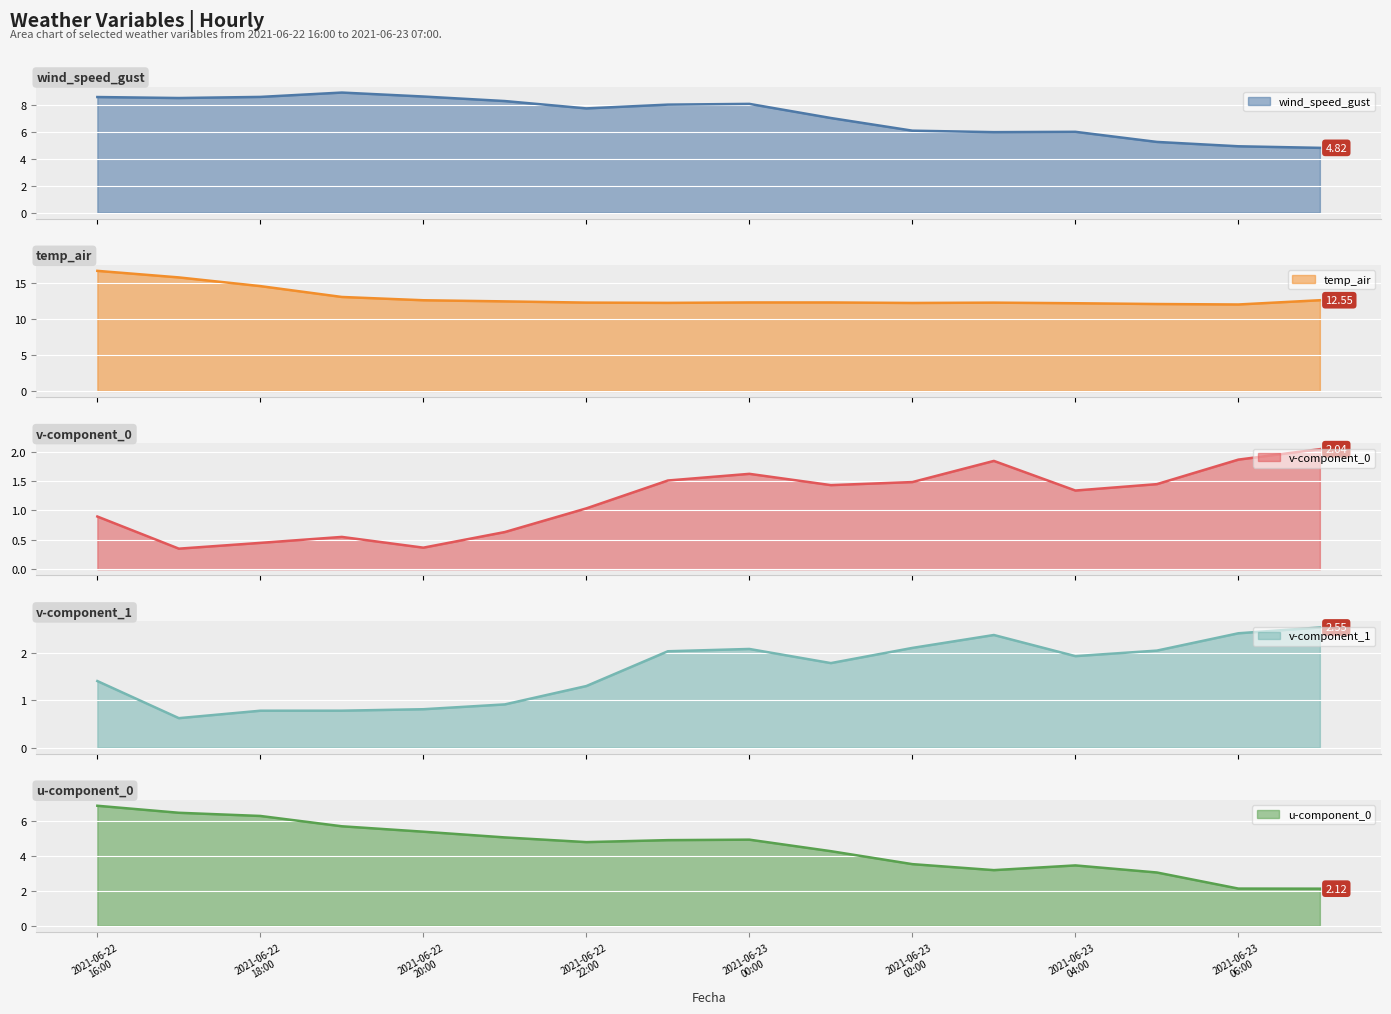

Reading left to right, extract all data points from this chart.

wind_speed_gust: 2021-06-22 16:00=8.6	2021-06-22 17:00=8.5	2021-06-22 18:00=8.6	2021-06-22 19:00=8.9	2021-06-22 20:00=8.6	2021-06-22 21:00=8.3	2021-06-22 22:00=7.8	2021-06-22 23:00=8.0	2021-06-23 00:00=8.1	2021-06-23 01:00=7.0	2021-06-23 02:00=6.1	2021-06-23 03:00=6.0	2021-06-23 04:00=6.0	2021-06-23 05:00=5.3	2021-06-23 06:00=4.9	2021-06-23 07:00=4.8
temp_air: 2021-06-22 16:00=16.6	2021-06-22 17:00=15.7	2021-06-22 18:00=14.5	2021-06-22 19:00=13.0	2021-06-22 20:00=12.5	2021-06-22 21:00=12.4	2021-06-22 22:00=12.2	2021-06-22 23:00=12.2	2021-06-23 00:00=12.2	2021-06-23 01:00=12.2	2021-06-23 02:00=12.2	2021-06-23 03:00=12.2	2021-06-23 04:00=12.1	2021-06-23 05:00=12.0	2021-06-23 06:00=12.0	2021-06-23 07:00=12.6
v-component_0: 2021-06-22 16:00=0.9	2021-06-22 17:00=0.3	2021-06-22 18:00=0.4	2021-06-22 19:00=0.5	2021-06-22 20:00=0.4	2021-06-22 21:00=0.6	2021-06-22 22:00=1.0	2021-06-22 23:00=1.5	2021-06-23 00:00=1.6	2021-06-23 01:00=1.4	2021-06-23 02:00=1.5	2021-06-23 03:00=1.8	2021-06-23 04:00=1.3	2021-06-23 05:00=1.4	2021-06-23 06:00=1.9	2021-06-23 07:00=2.0
v-component_1: 2021-06-22 16:00=1.4	2021-06-22 17:00=0.6	2021-06-22 18:00=0.8	2021-06-22 19:00=0.8	2021-06-22 20:00=0.8	2021-06-22 21:00=0.9	2021-06-22 22:00=1.3	2021-06-22 23:00=2.0	2021-06-23 00:00=2.1	2021-06-23 01:00=1.8	2021-06-23 02:00=2.1	2021-06-23 03:00=2.4	2021-06-23 04:00=1.9	2021-06-23 05:00=2.1	2021-06-23 06:00=2.4	2021-06-23 07:00=2.5
u-component_0: 2021-06-22 16:00=6.9	2021-06-22 17:00=6.5	2021-06-22 18:00=6.3	2021-06-22 19:00=5.7	2021-06-22 20:00=5.4	2021-06-22 21:00=5.0	2021-06-22 22:00=4.8	2021-06-22 23:00=4.9	2021-06-23 00:00=4.9	2021-06-23 01:00=4.3	2021-06-23 02:00=3.5	2021-06-23 03:00=3.2	2021-06-23 04:00=3.5	2021-06-23 05:00=3.0	2021-06-23 06:00=2.1	2021-06-23 07:00=2.1